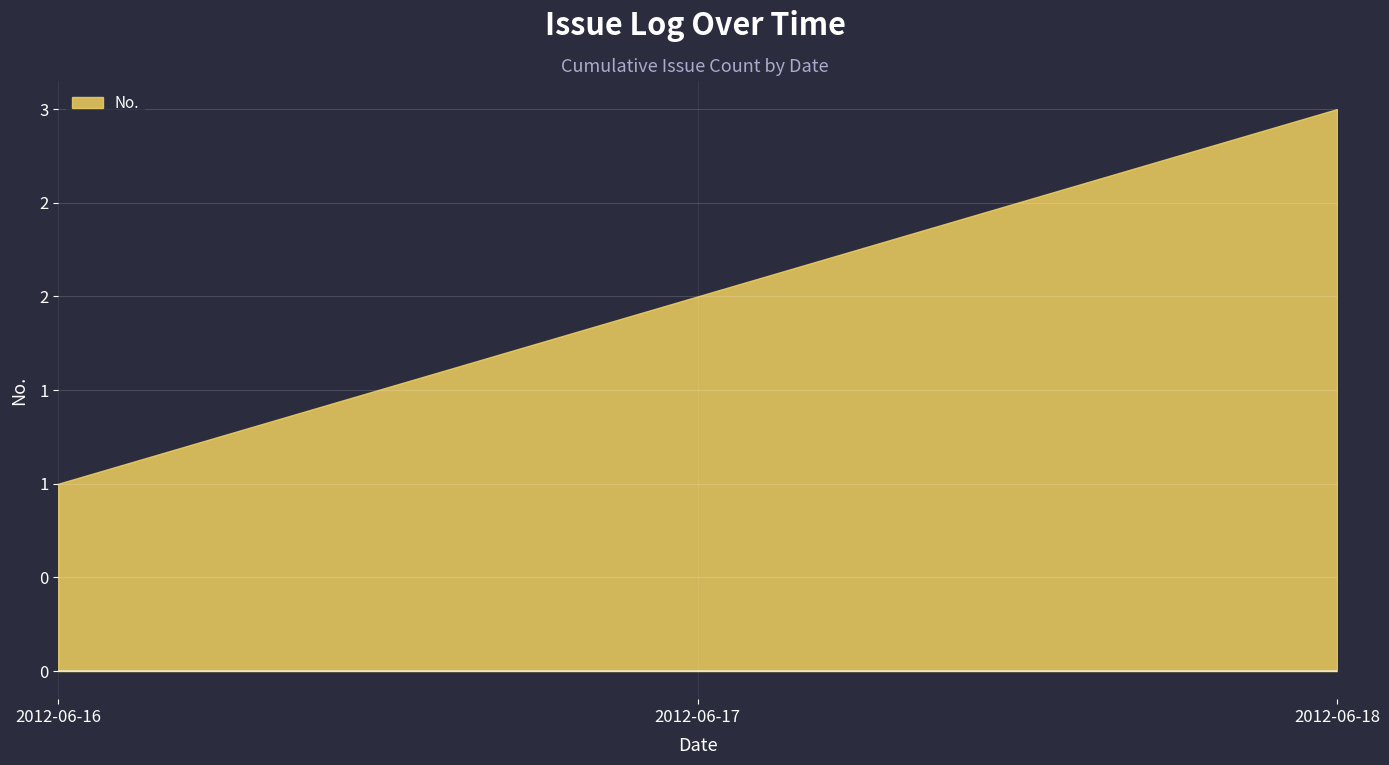

Where is the data nearest to the value 2?

2012-06-17